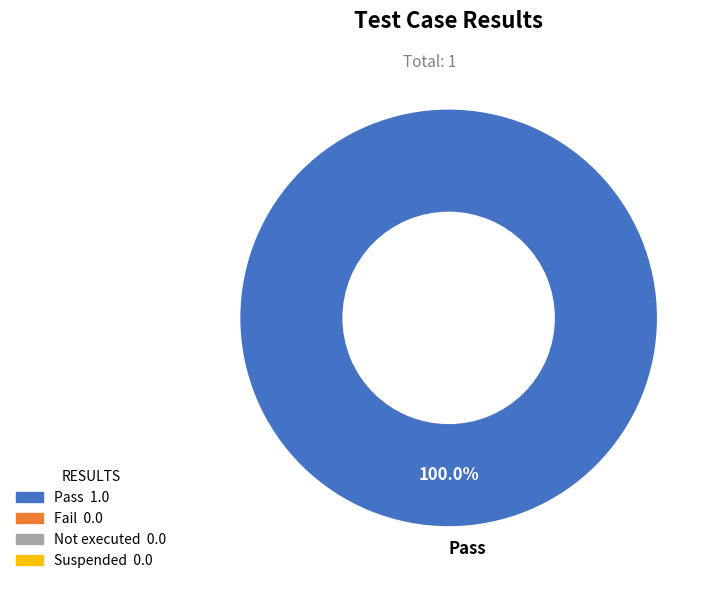

Rank the categories by value from lowest to highest.

Pass